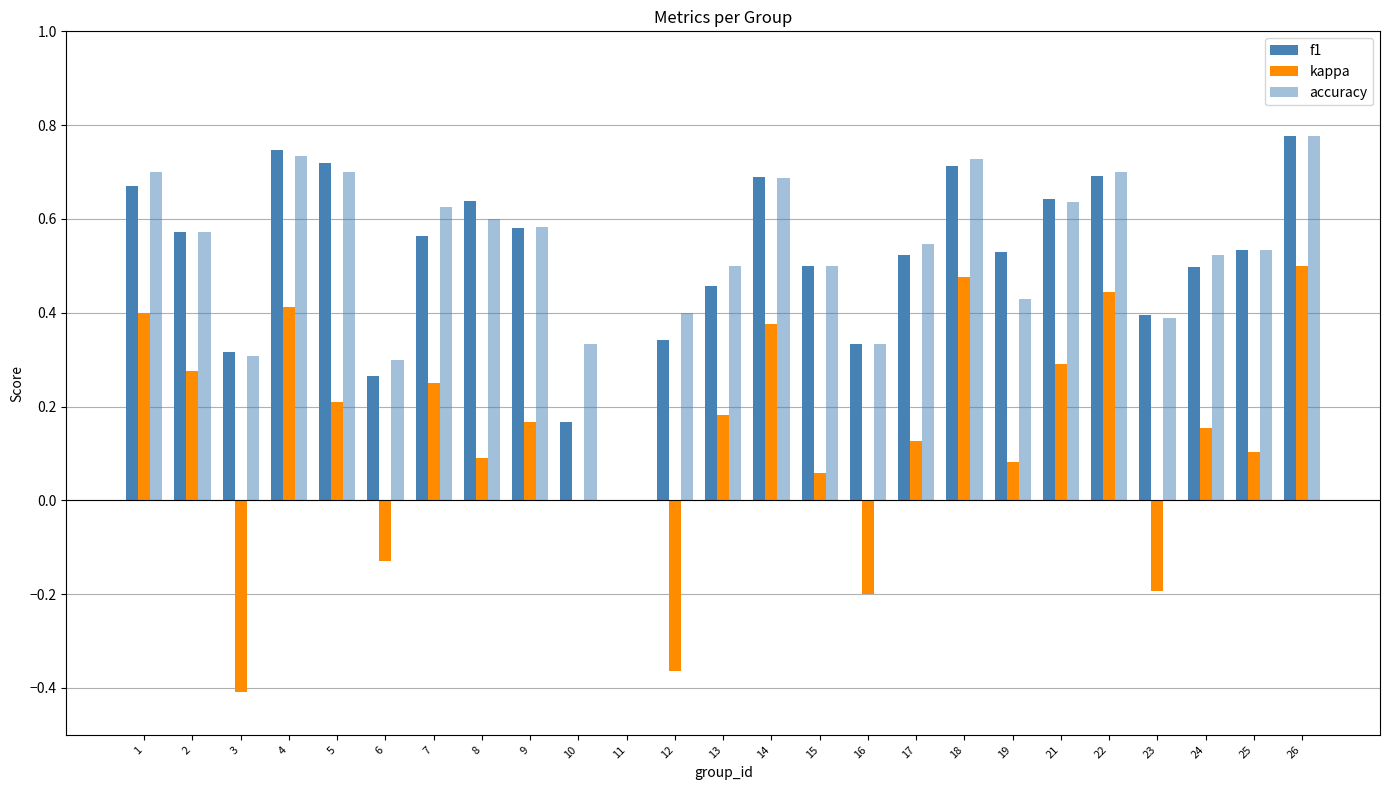

True or false: f1 has a value of 0.7 at 1.

True